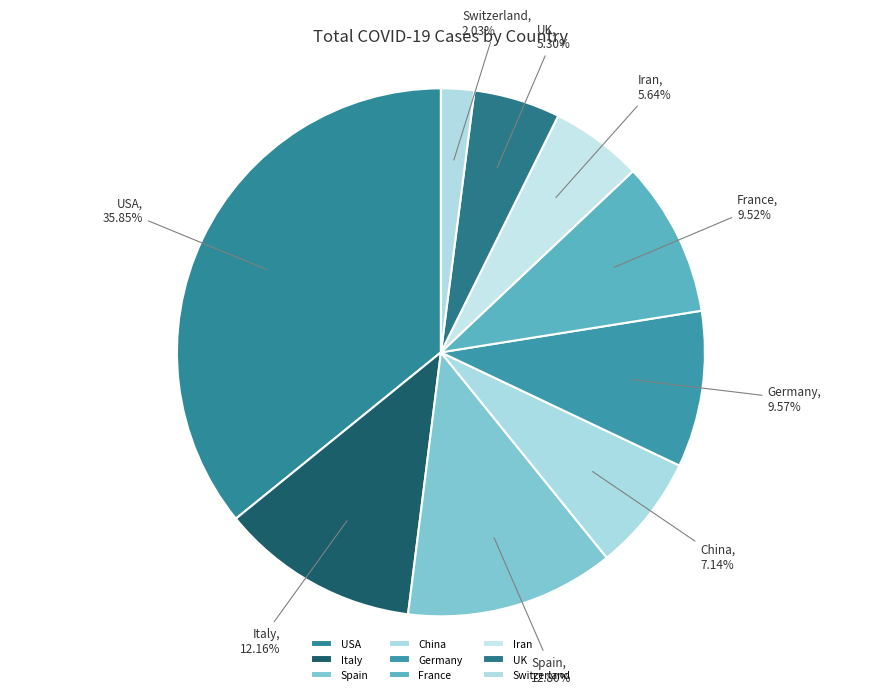

Between UK and USA, which is larger?

USA